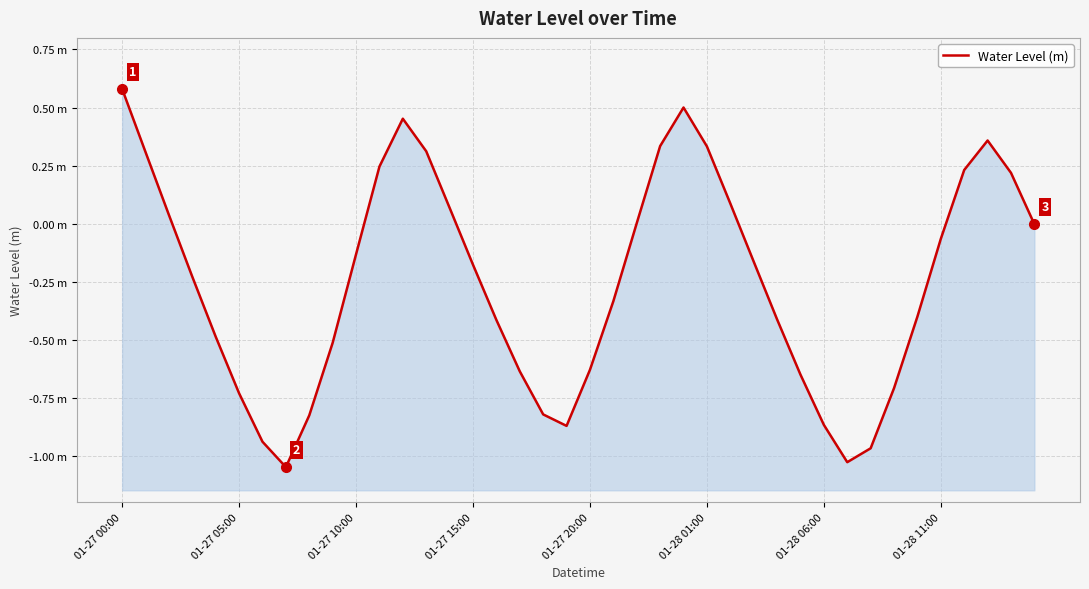

What is the label of the 25th point from the right?

01-27 15:00